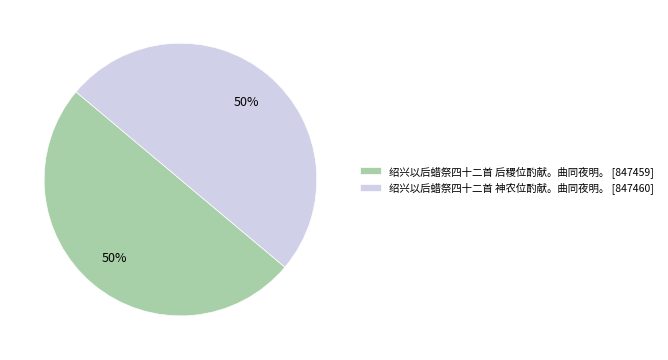

Is the sum of 绍兴以后蜡祭四十二首 后稷位酌献。曲同夜明。 [847459] and 绍兴以后蜡祭四十二首 神农位酌献。曲同夜明。 [847460] greater than half?

Yes